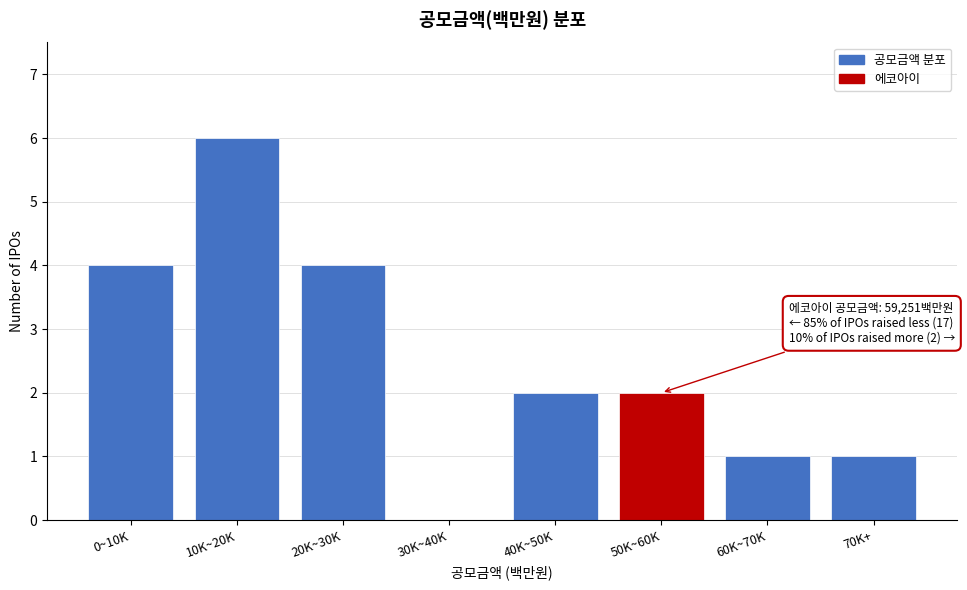

Reading left to right, transcribe all the data shown in this chart.

0~10K=4	10K~20K=6	20K~30K=4	30K~40K=0	40K~50K=2	50K~60K=2	60K~70K=1	70K+=1